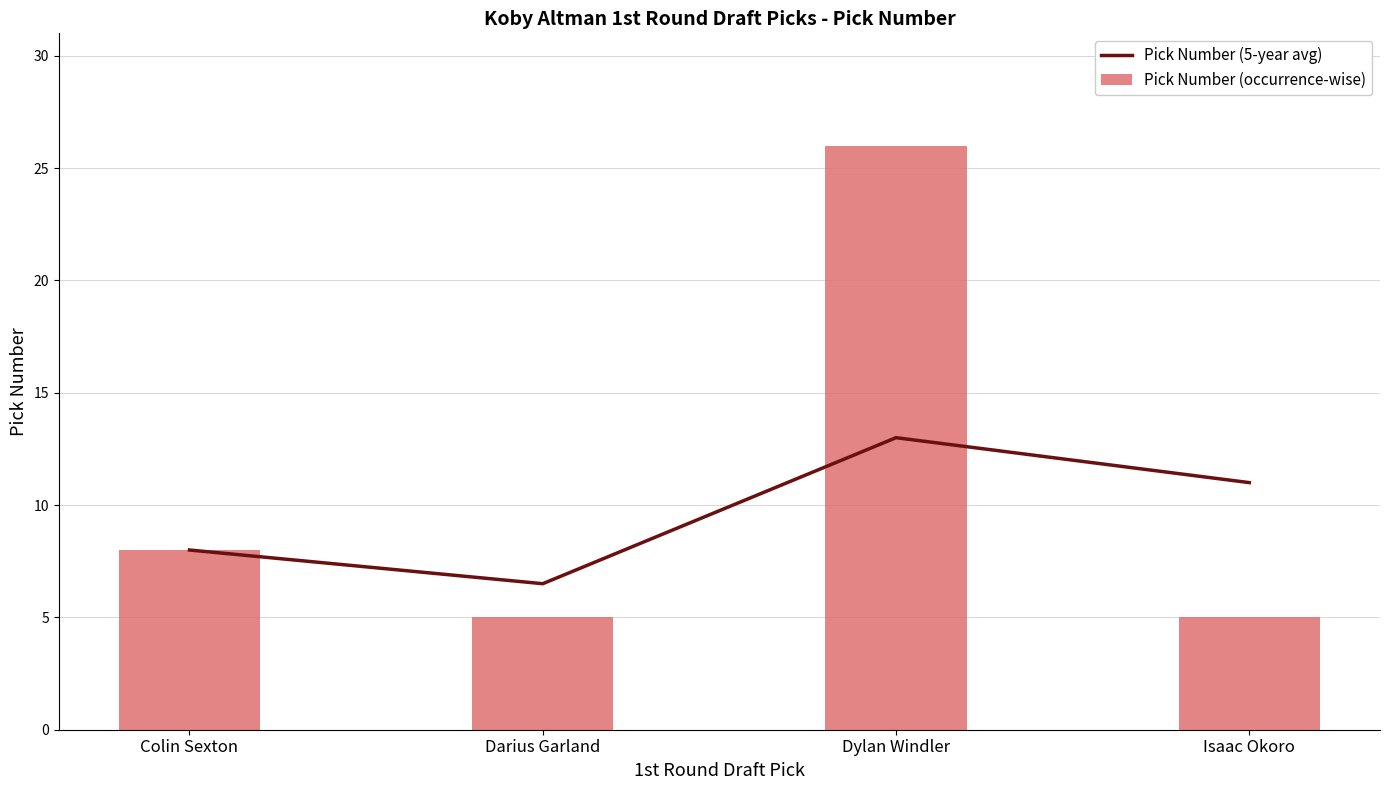

What is the sum of all Pick Number (occurrence-wise) values?

44